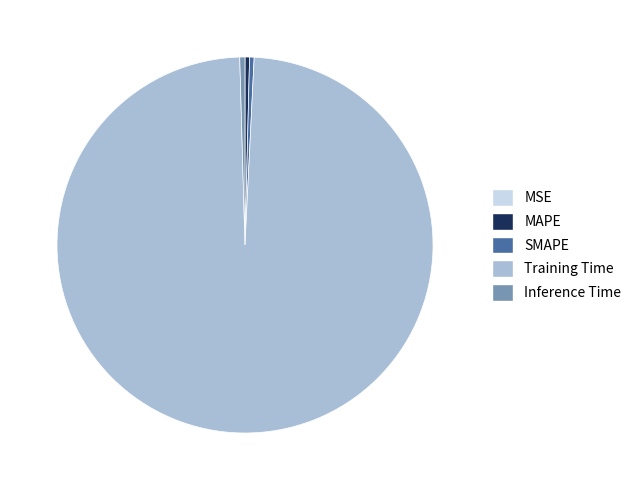

Which has a higher value, Training Time or Inference Time?

Training Time